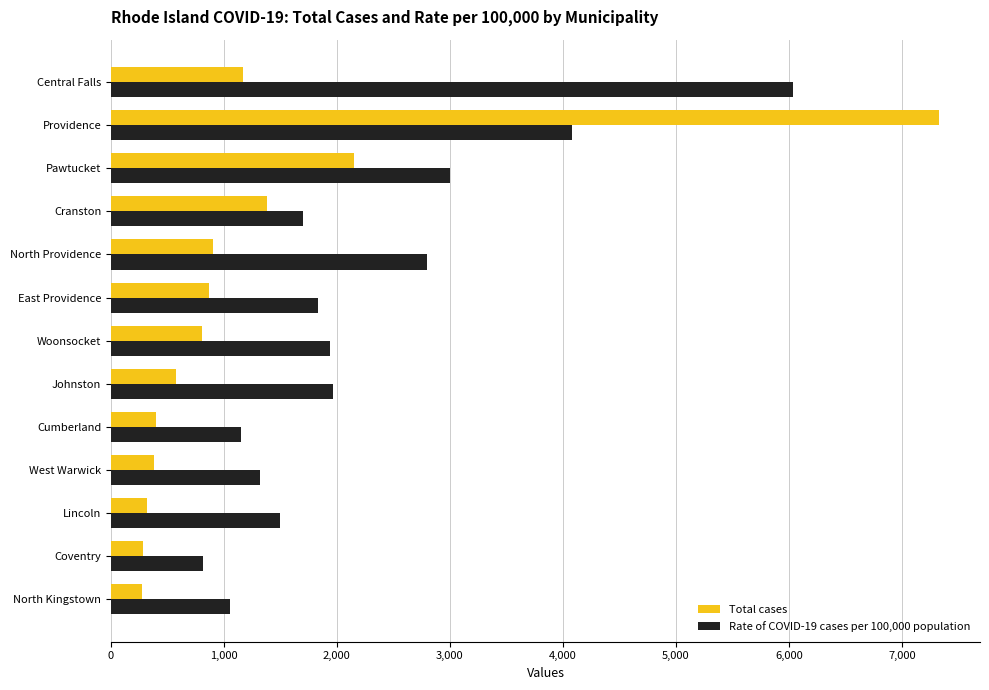

The value of Total cases at Providence is 7326. True or false?

True